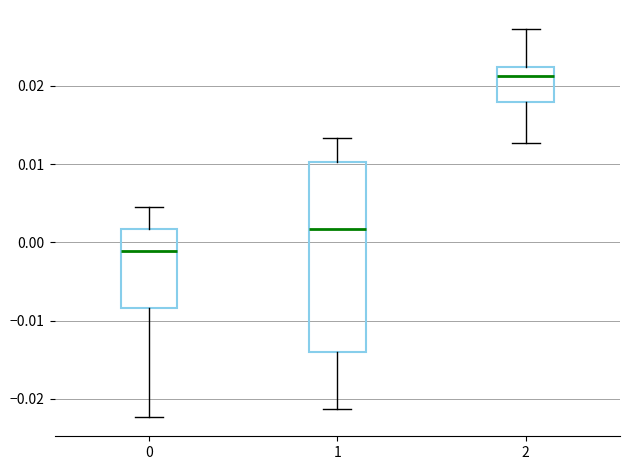

Which box is the tallest, from its lower edge to its upper edge?

1